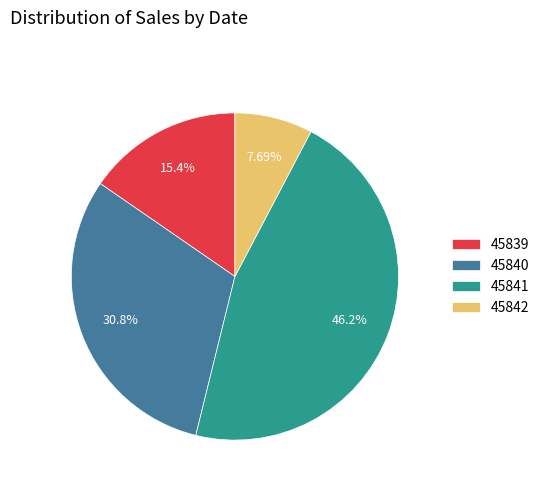

Is it true that 45840 is 21% of the pie?

False